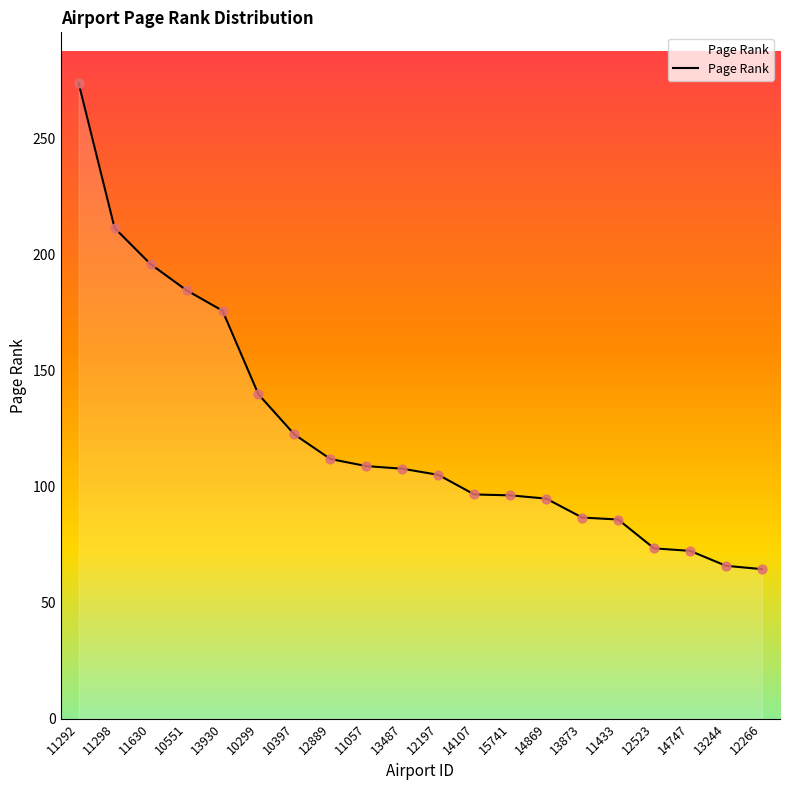

What is the ratio of the value at 13244 to the value at 10397?

0.5